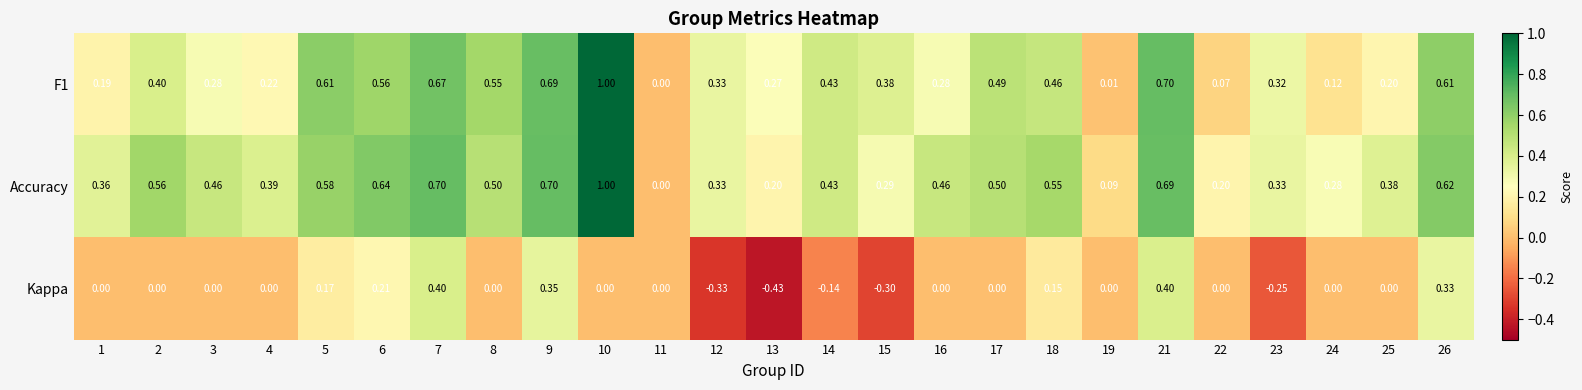

Between 7 and 13, which series saw the biggest shift?

Kappa